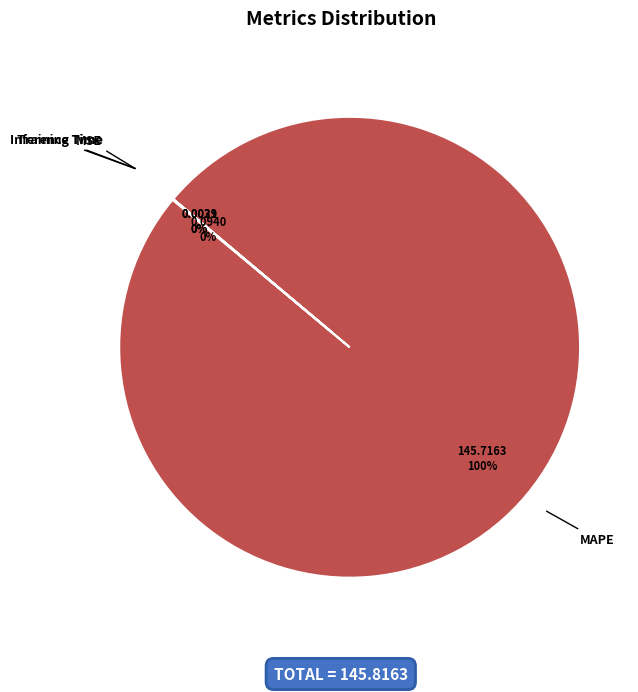

Is MAPE the majority of the pie?

Yes